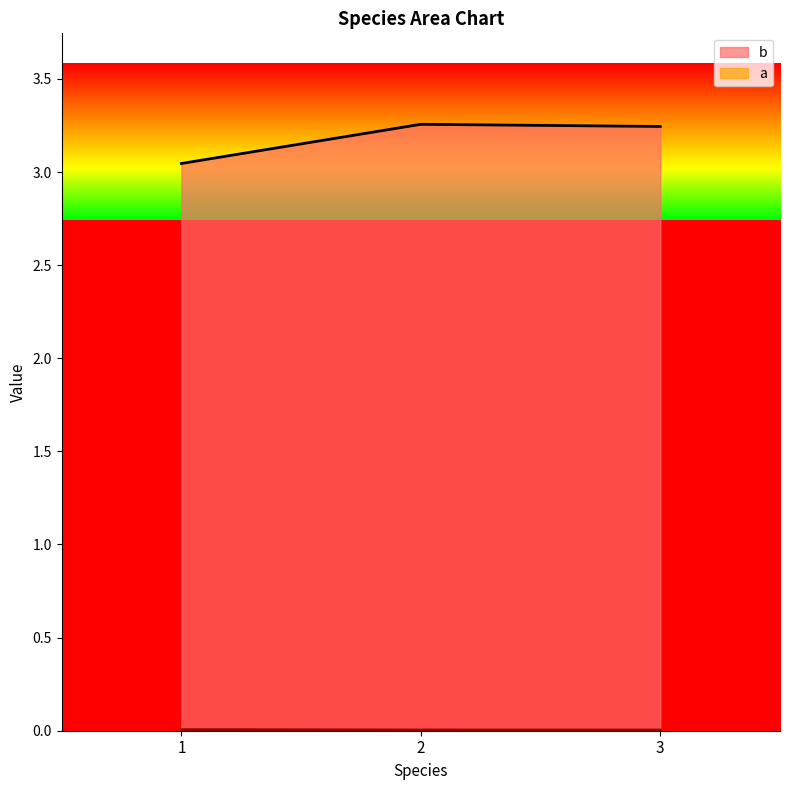

Which category has the lowest value in the a series?

3